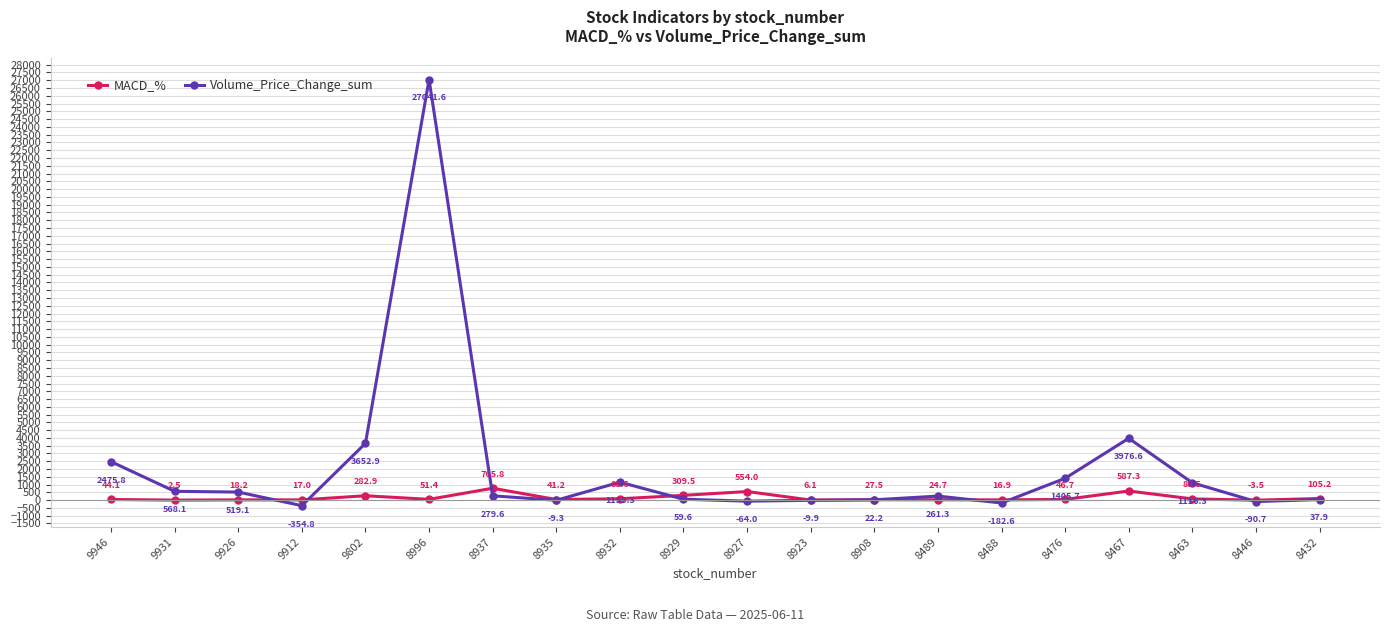

What is the difference between the maximum and minimum values in the Volume_Price_Change_sum series?

27396.4